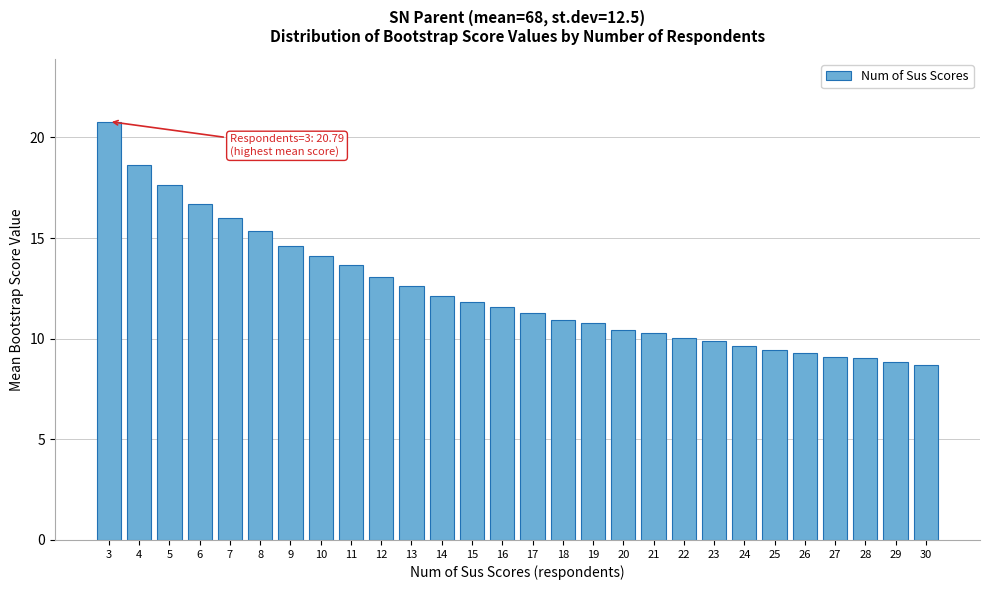

What is the difference between the values at 8 and 4?

3.3